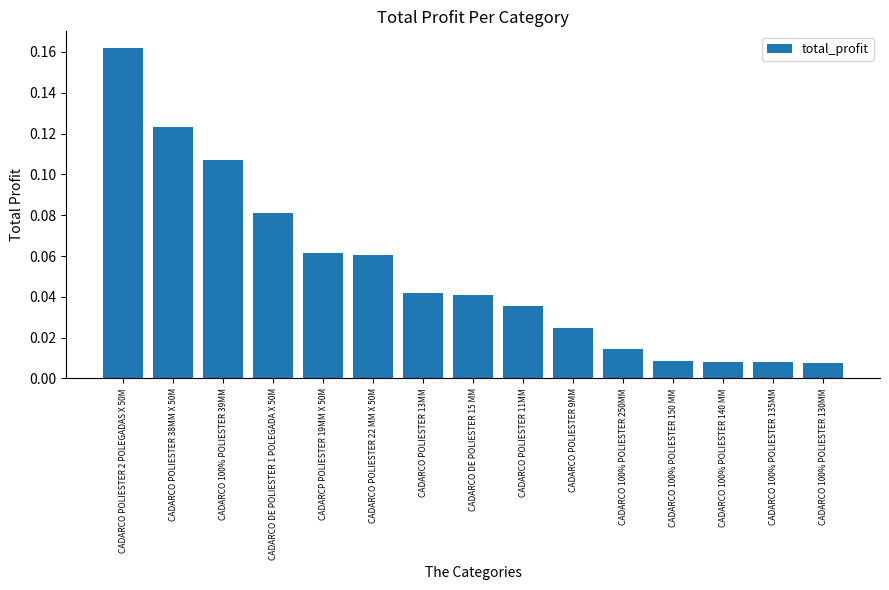

Is it true that the value at CADARCO POLIESTER 2 POLEGADAS X 50M is 0.3?

False